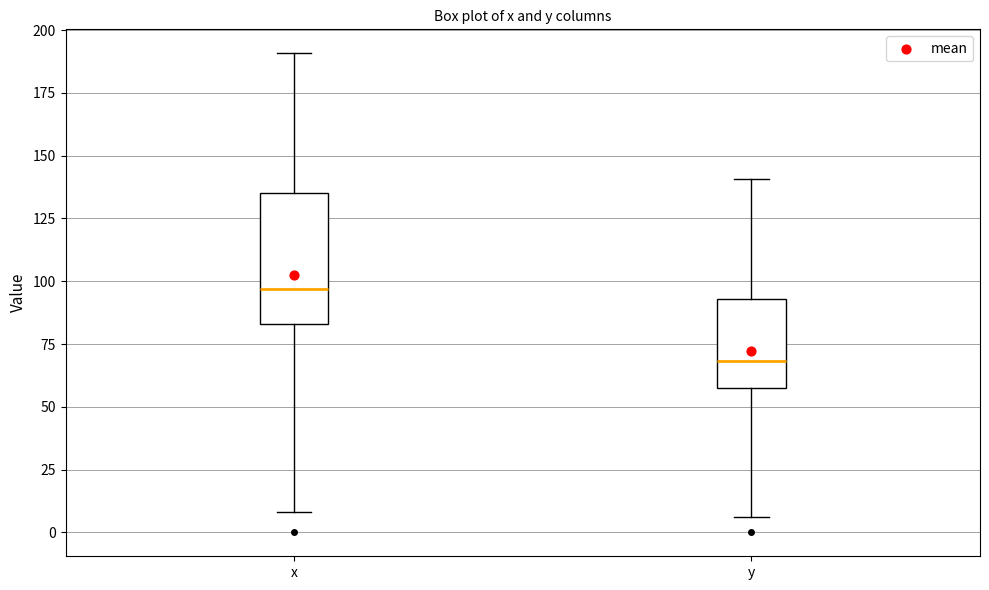

Which box is the tallest, from its lower edge to its upper edge?

x